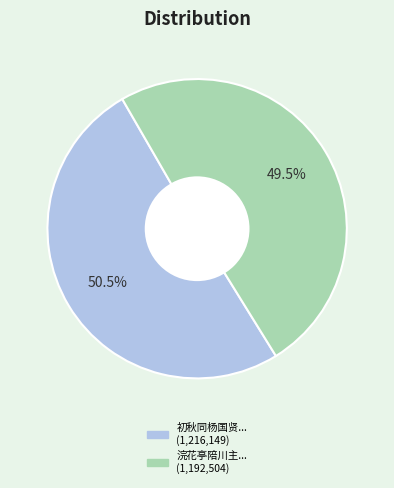

Is there a majority slice in this chart?

Yes